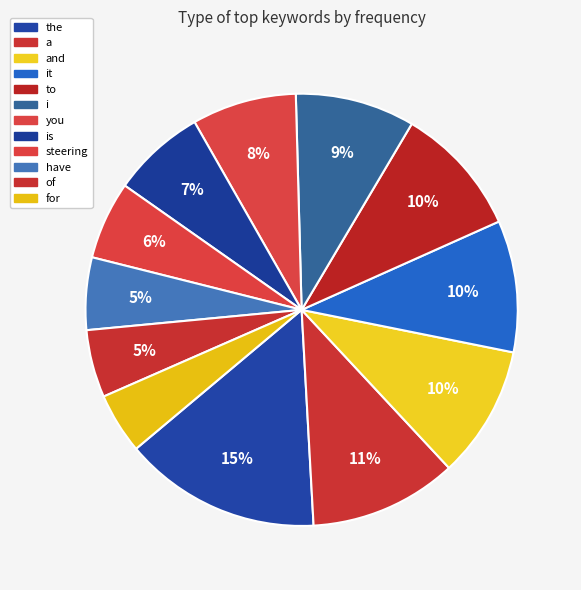

Count the number of slices in the pie.

12